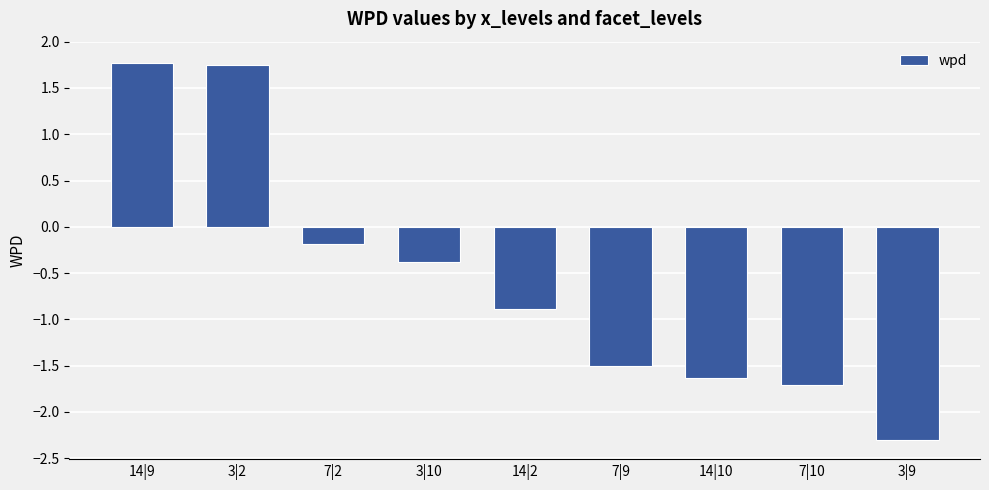

What is the change in value from 14|2 to 14|10?

-0.7